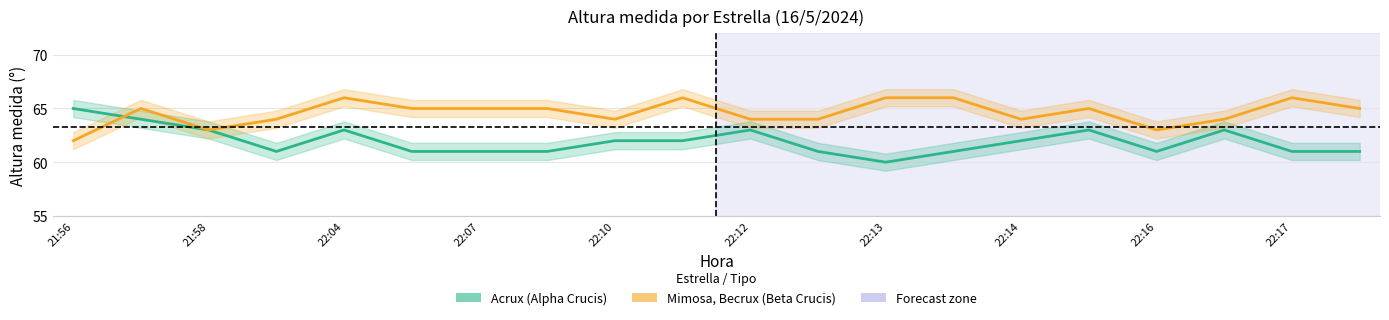

What is the approximate value of Acrux (Alpha Crucis) at 22:14?

62